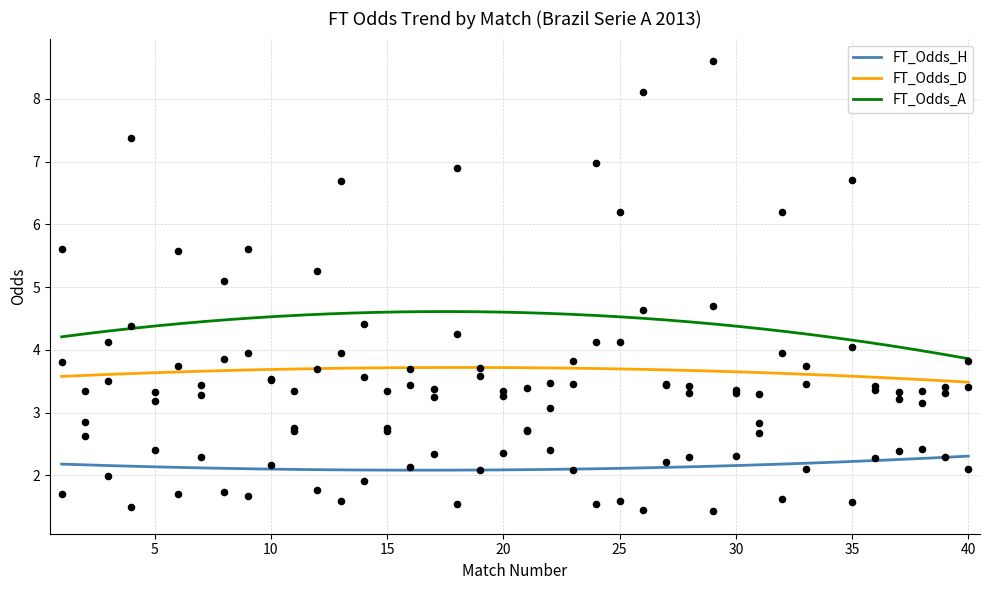

Which series has the widest spread of Y values?

FT_Odds_A